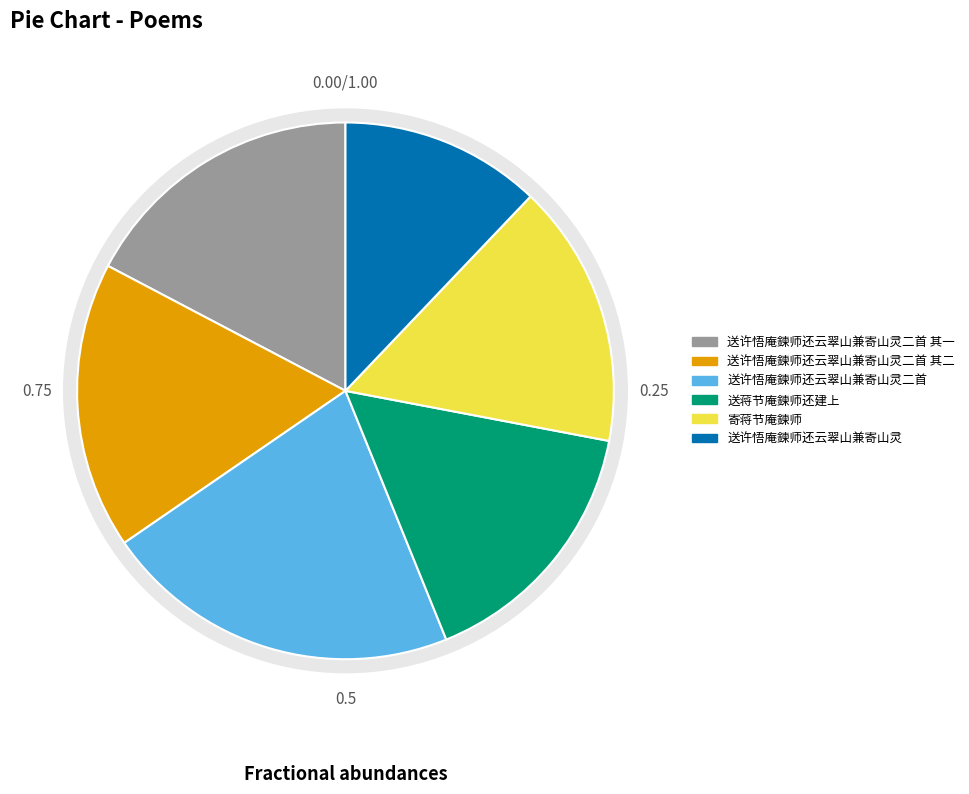

To the nearest percent, what is the difference between the largest and smallest slice percentages?

9%